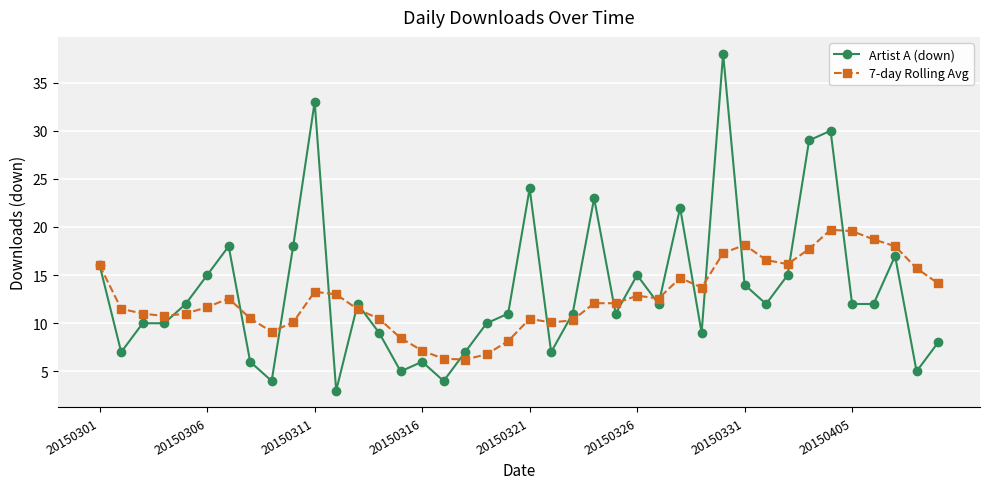

True or false: Artist A (down) has more than 2 interior local peaks.

True